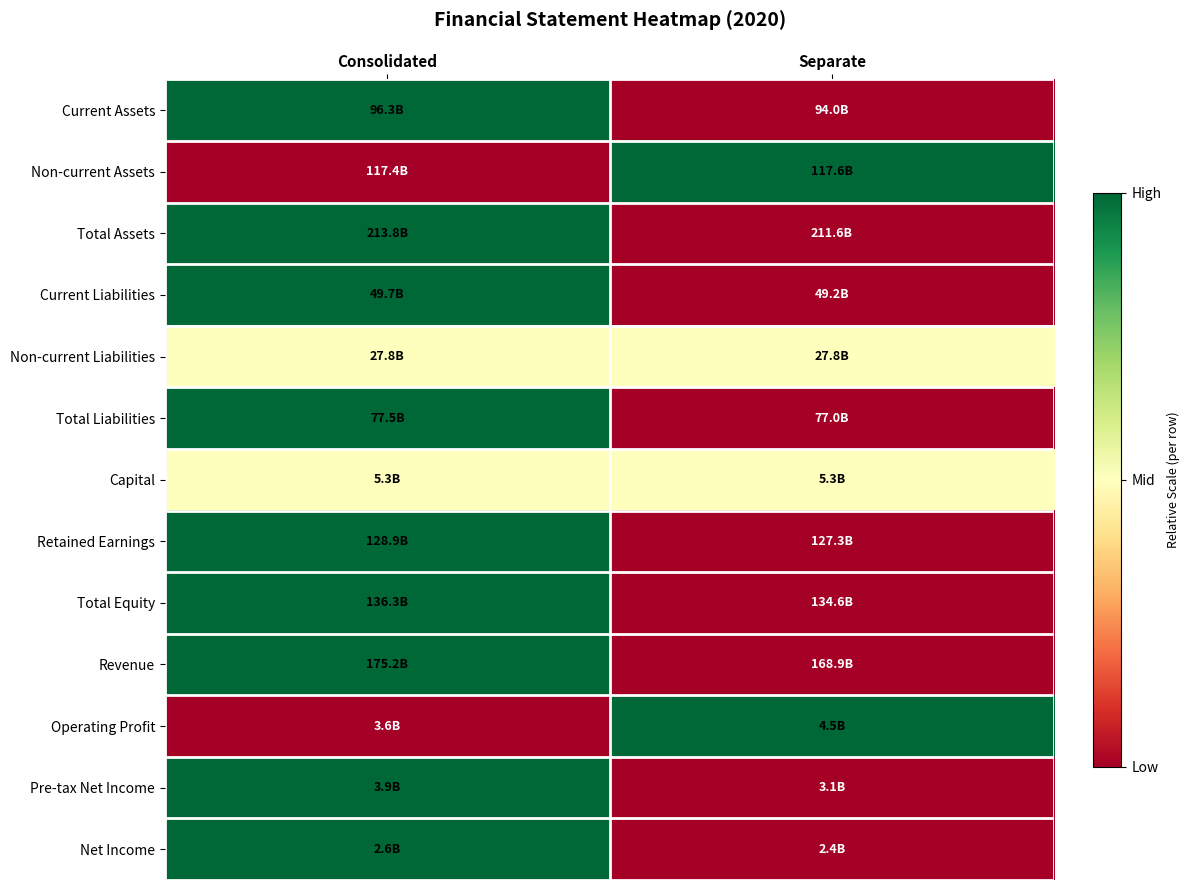

At how many categories does at least one series exceed 0?

2